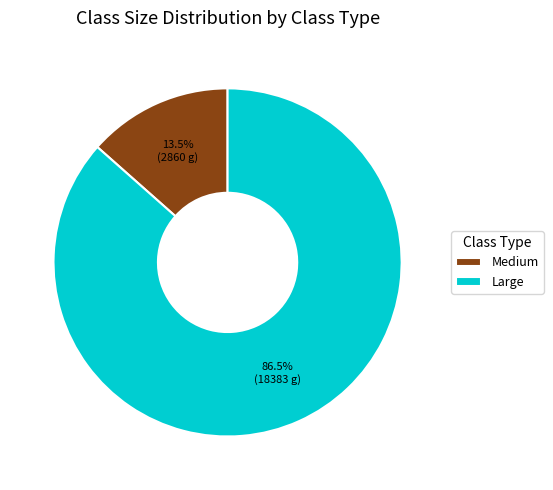

What is the smallest slice in the pie chart?

Medium